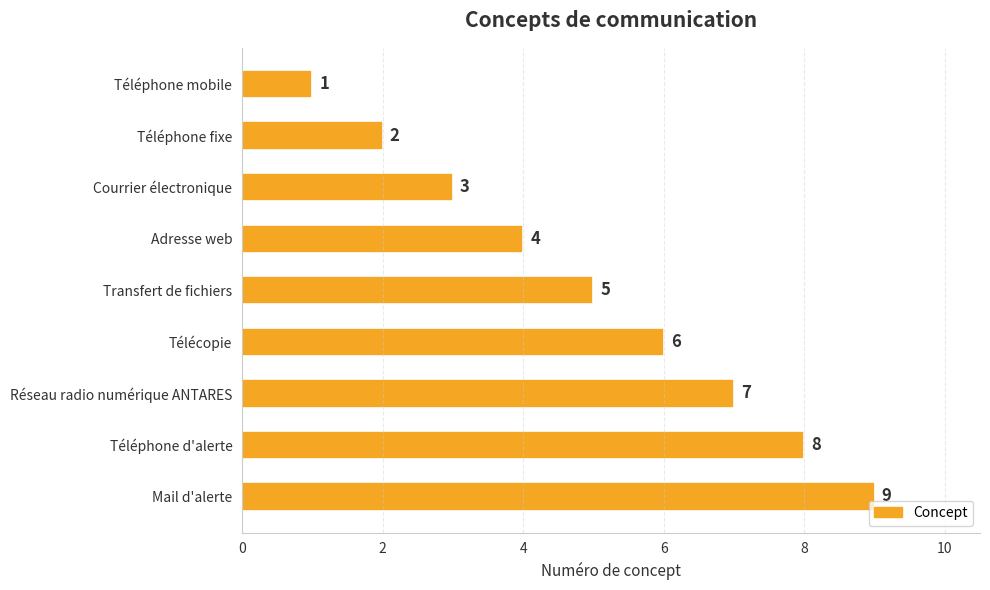

What is the average value?

5